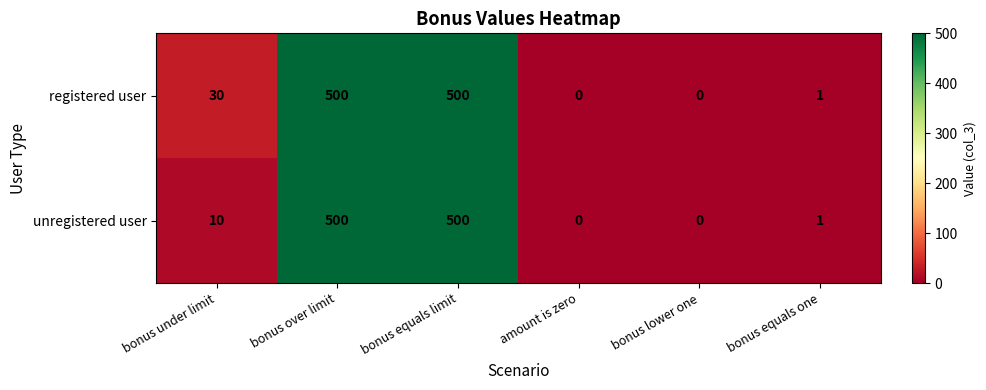

At how many categories does at least one series exceed 371?

2